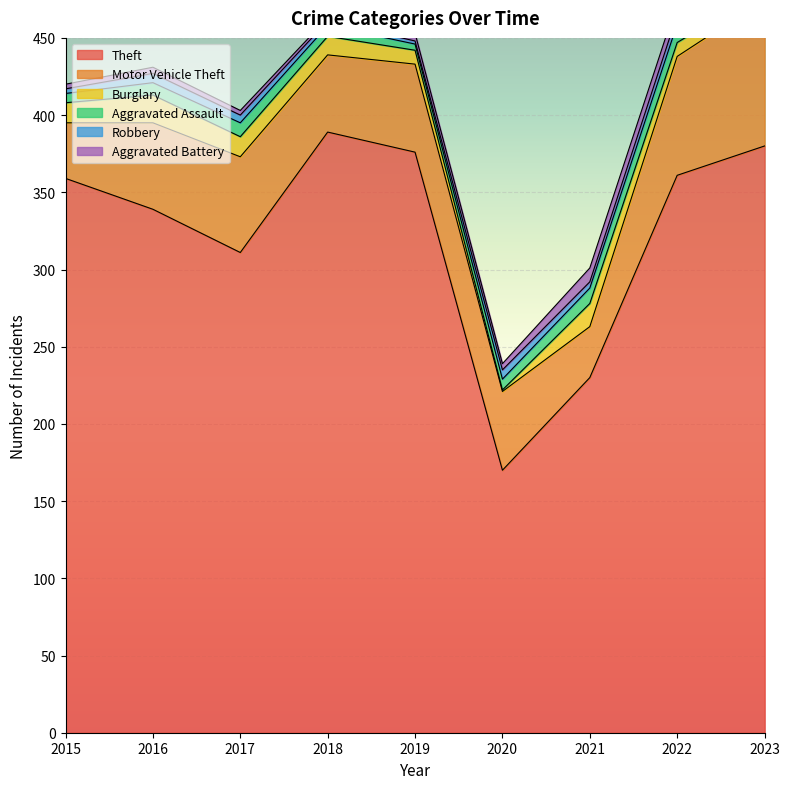

At which category does Theft reach its first local peak?

2018